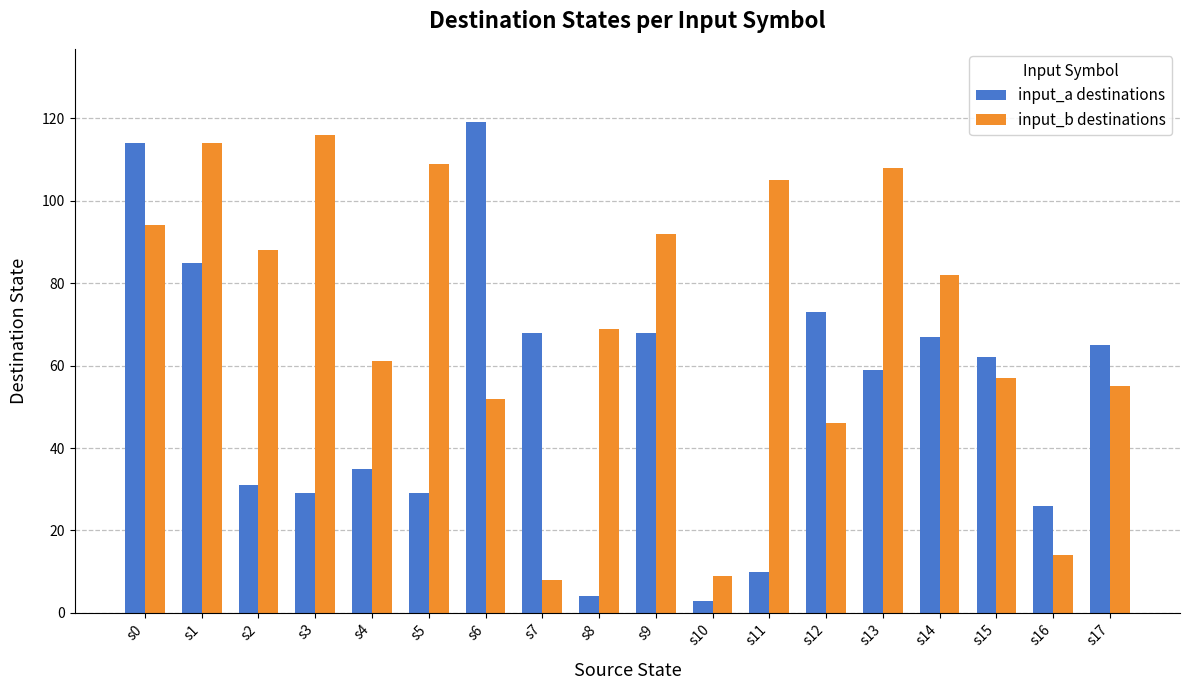

How many series are shown in this chart?

2